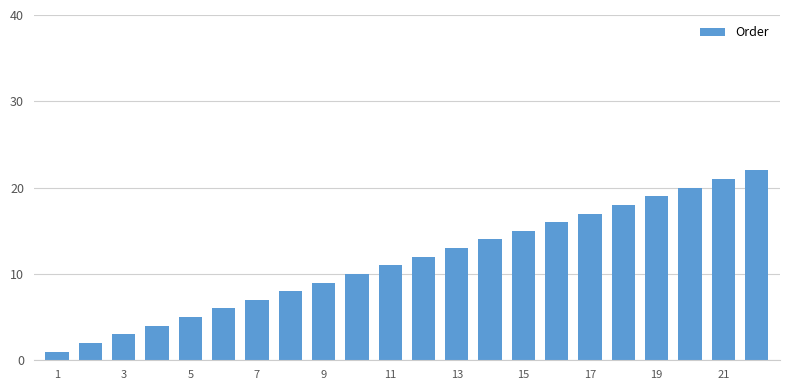

What is the average value?

12